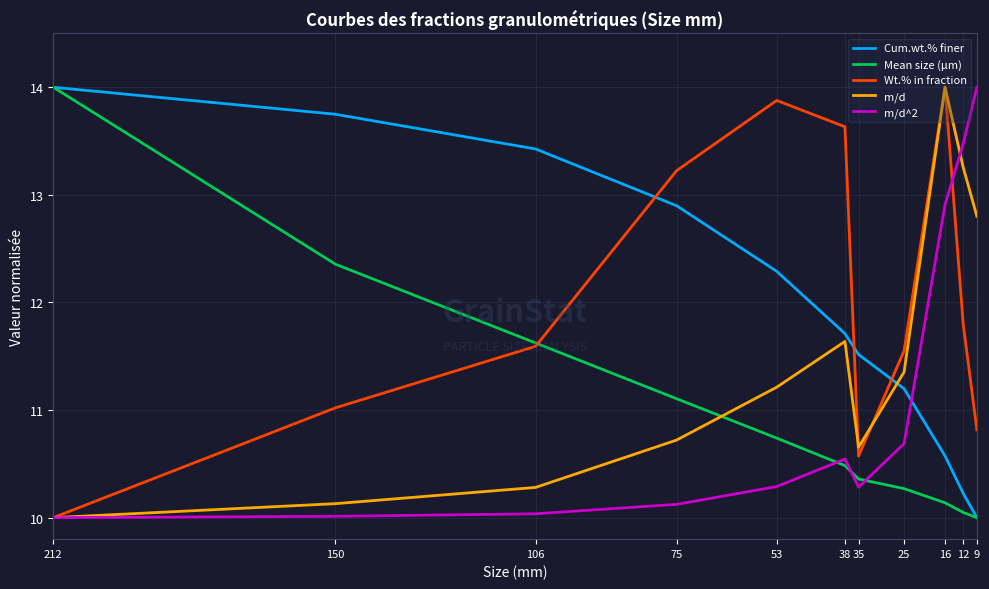

What is the greatest value displayed?

14.0